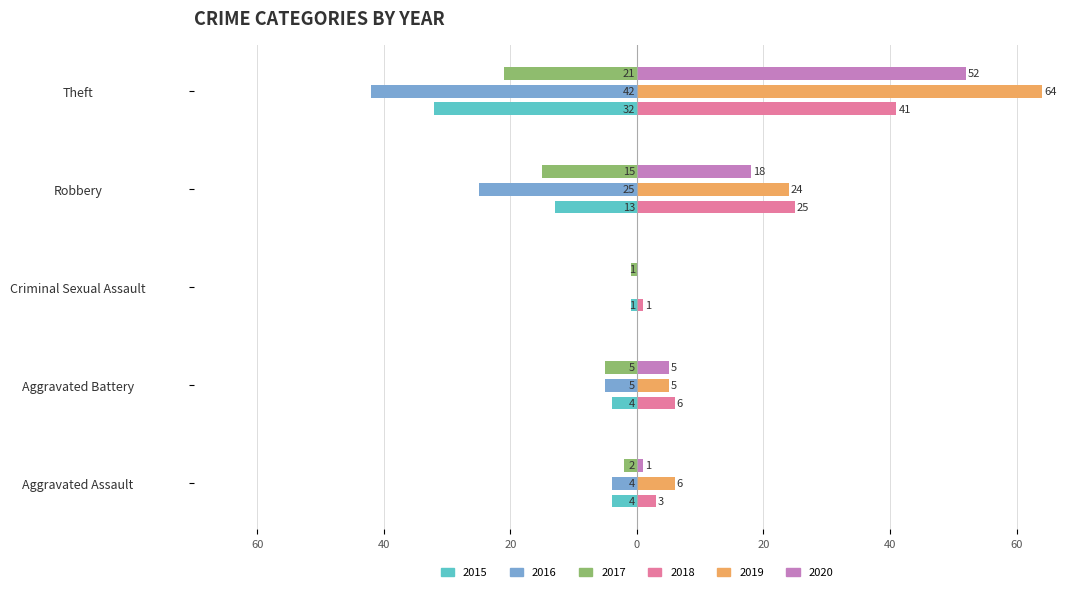

What are all the series names shown in the legend?

2015, 2016, 2017, 2018, 2019, 2020